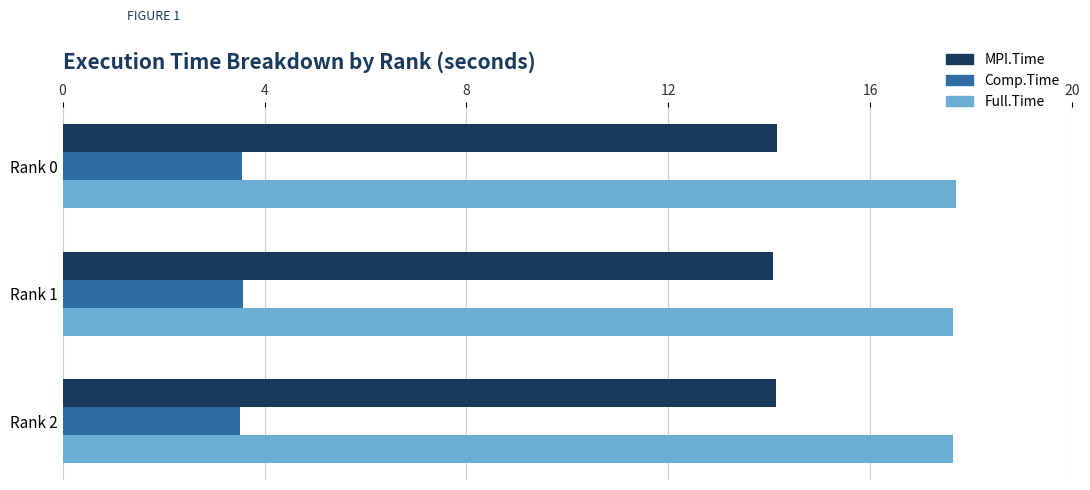

List the series in order of their peak value, lowest first.

Comp.Time, MPI.Time, Full.Time